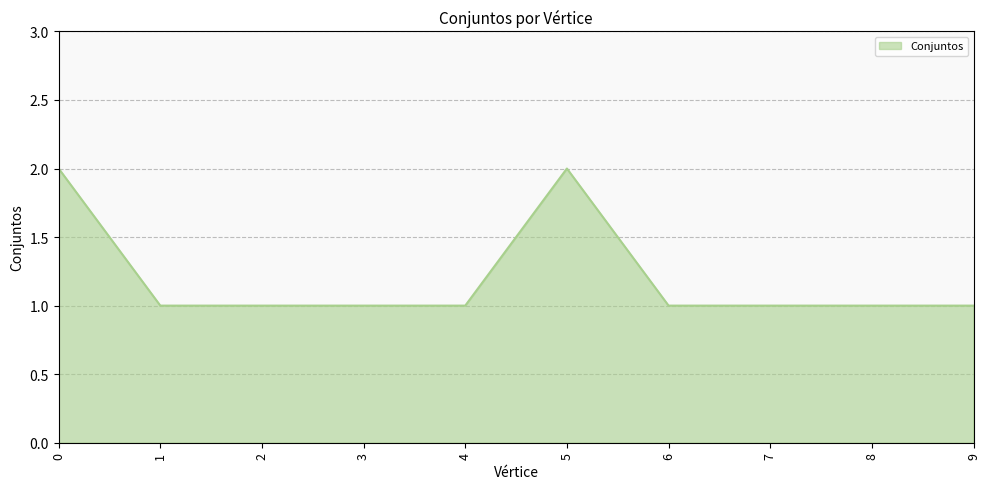

What is the smallest value displayed?

1